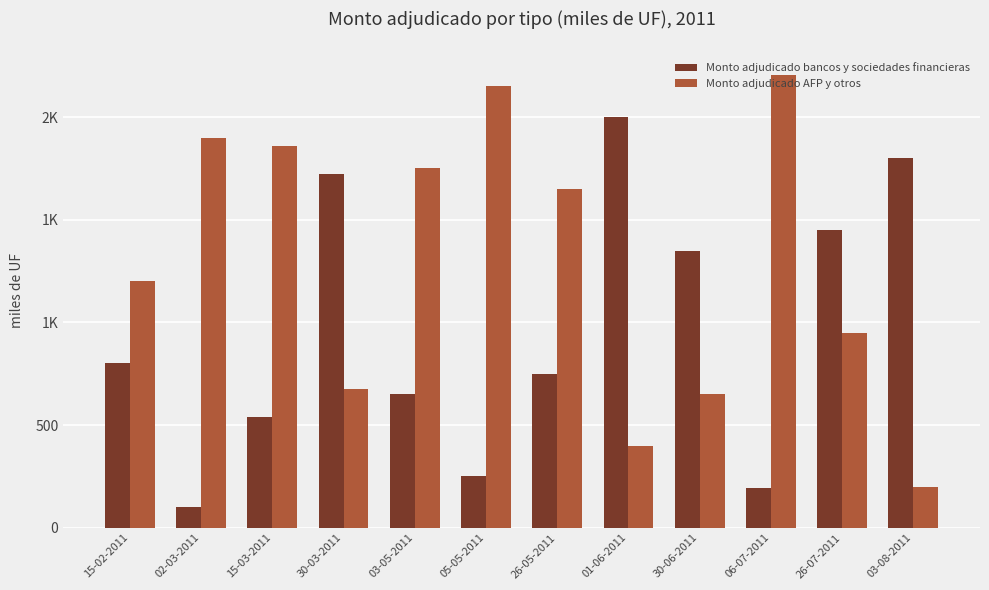

What is the label of the 6th bar from the left?

05-05-2011